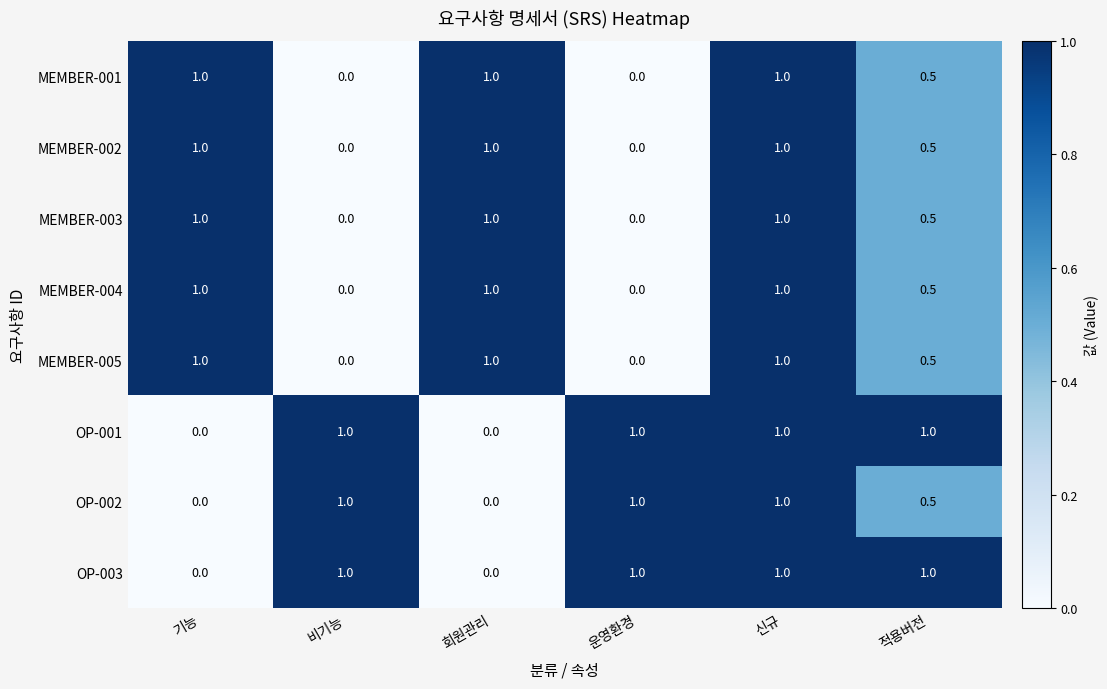

What is the difference between the highest and lowest values at 운영환경?

1.0